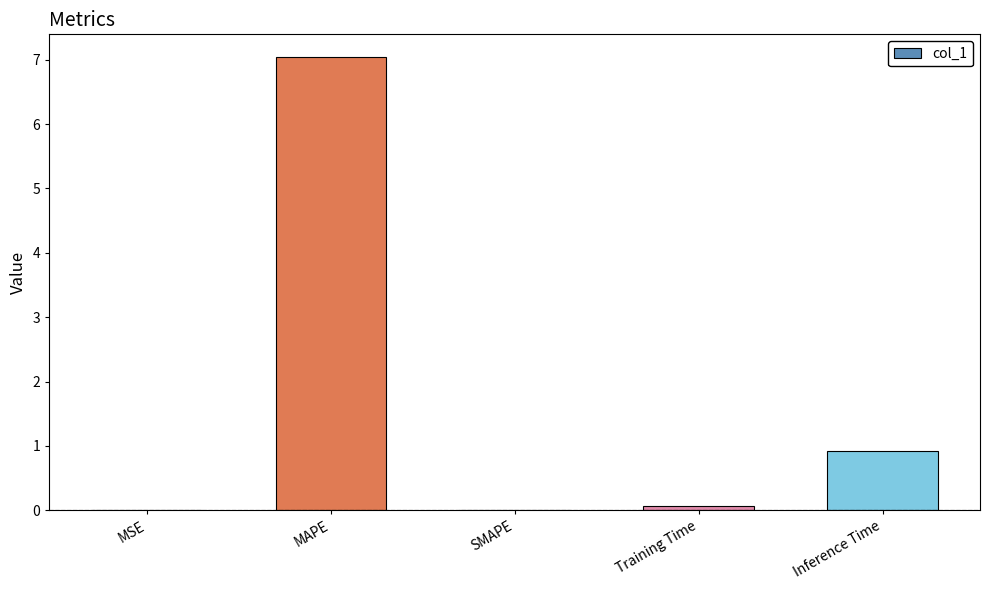

Where is the data nearest to the value 3?

Inference Time